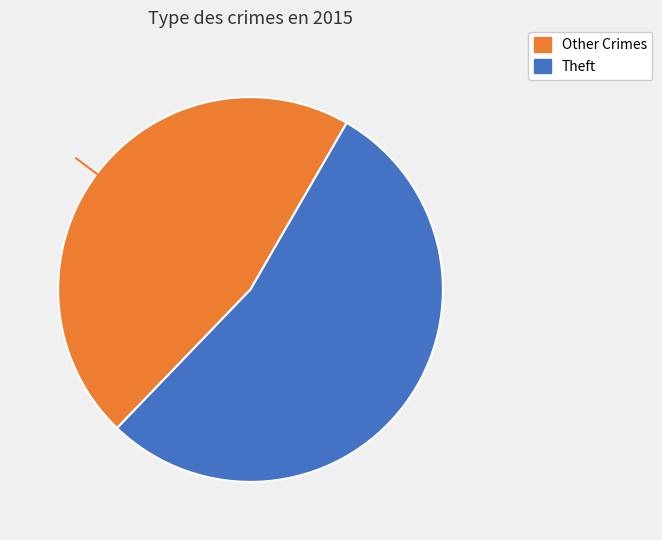

Does Theft account for over 50% of the chart?

Yes